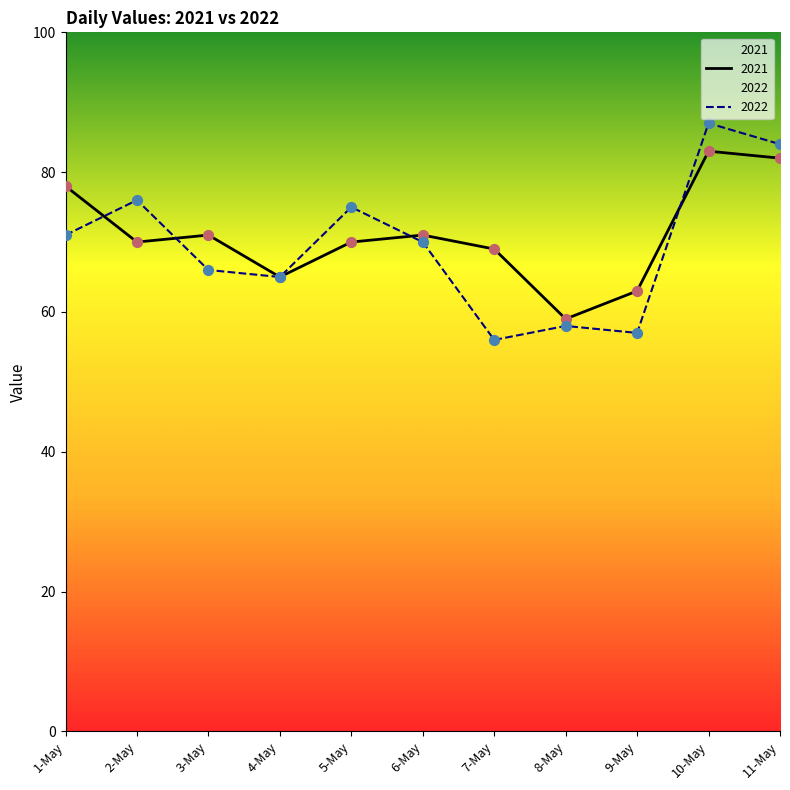

Is the value of 2022 at 1-May greater than the value of 2021 at 8-May?

Yes